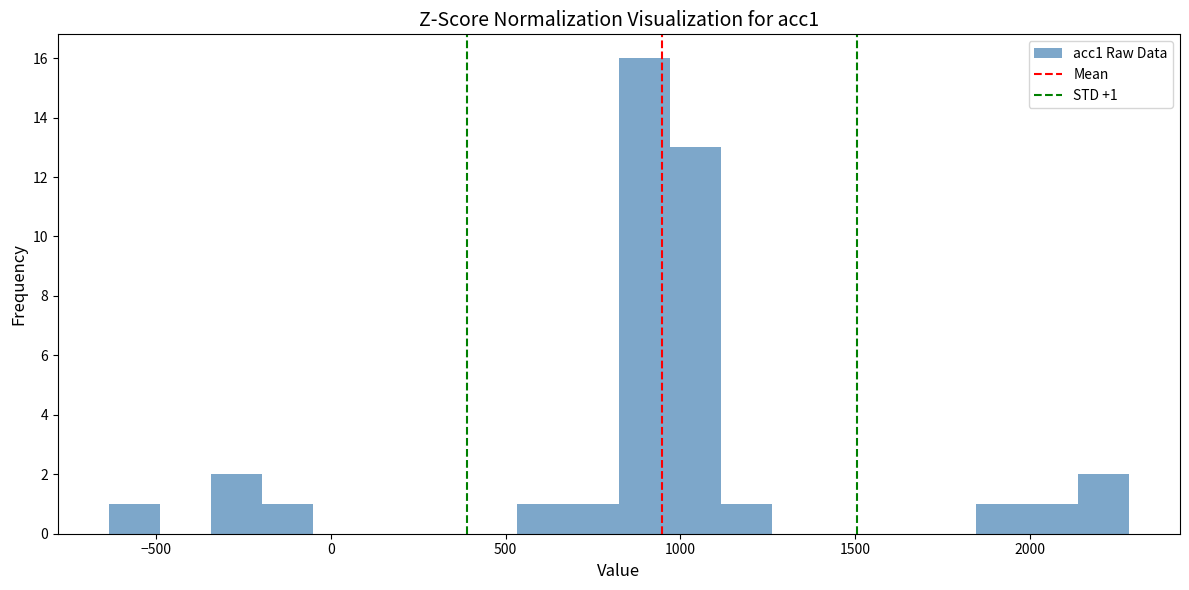

Around what value on the x-axis is the tallest bar? Give the approximate position of its centre, as read against the axis.

900